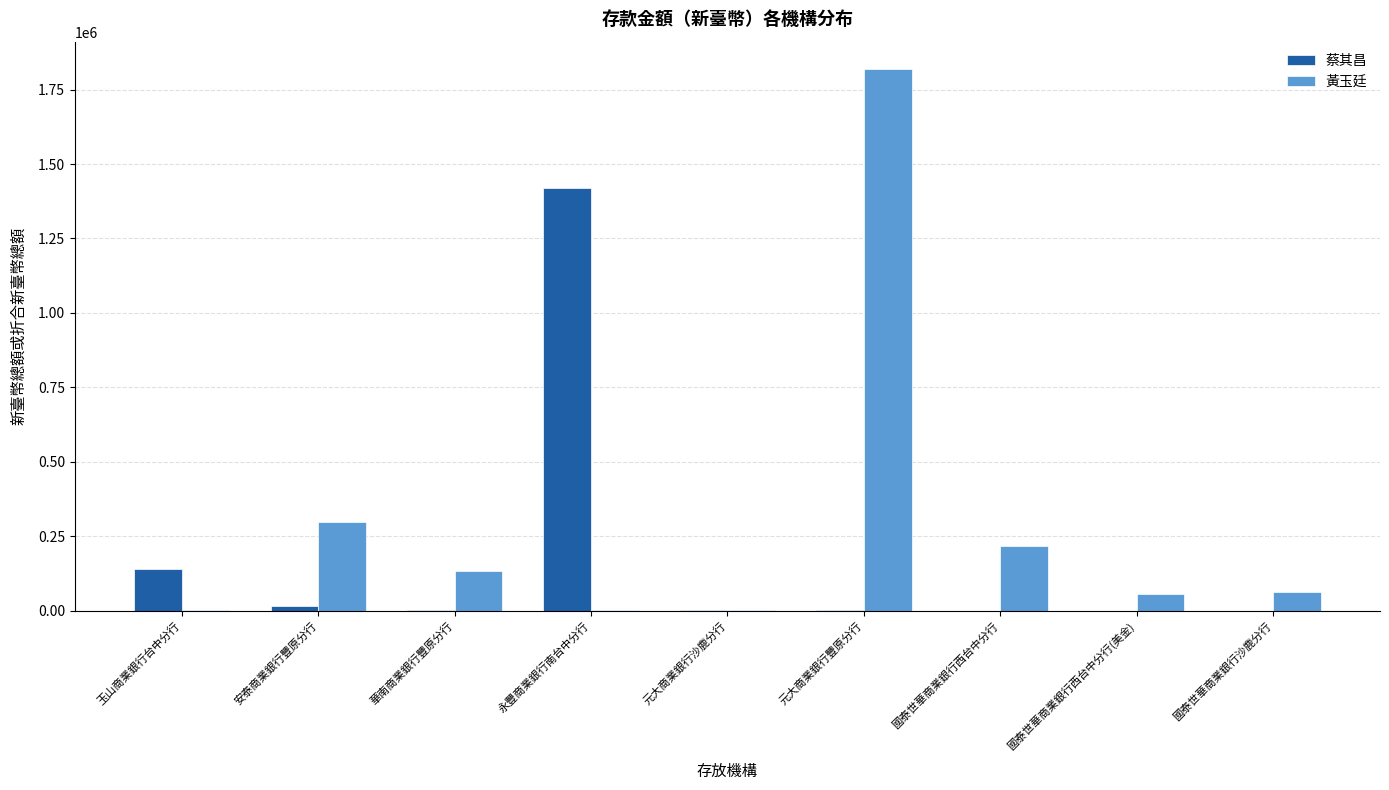

The 黃玉廷 series shows 63596.0 at 國泰世華商業銀行沙鹿分行. True or false?

True